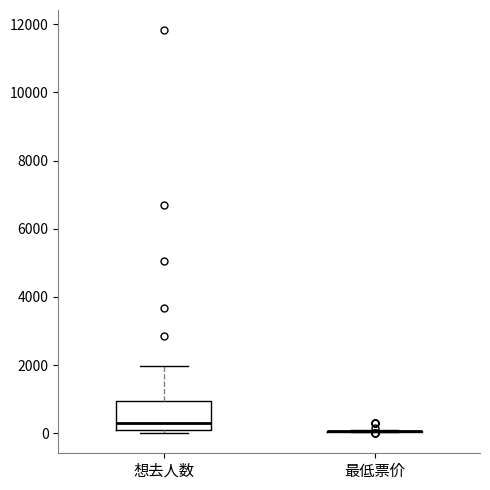

Which box is the tallest, from its lower edge to its upper edge?

想去人数